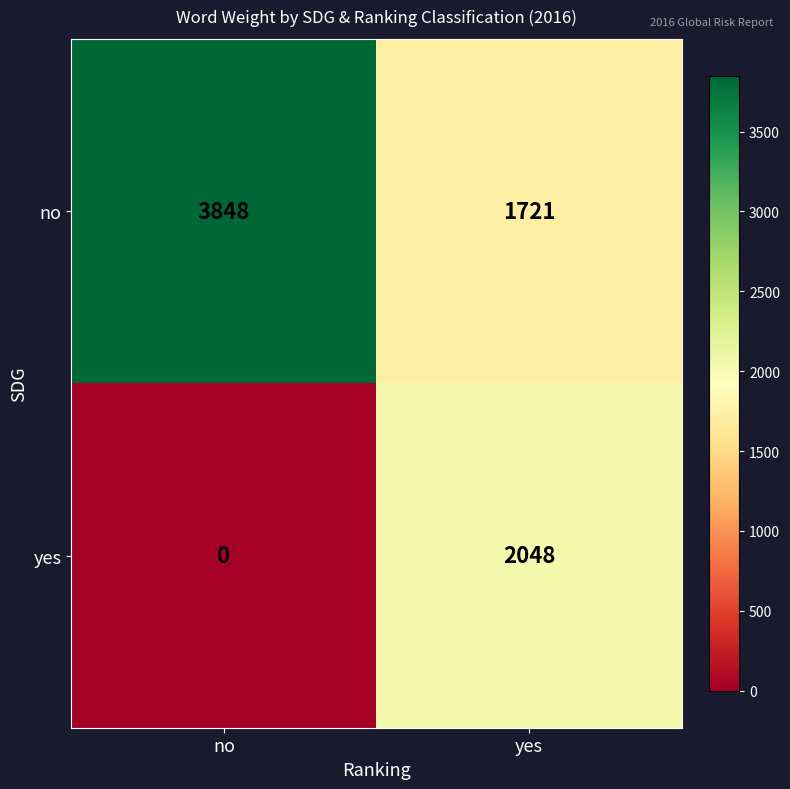

At which category is the sum across all series the highest?

no